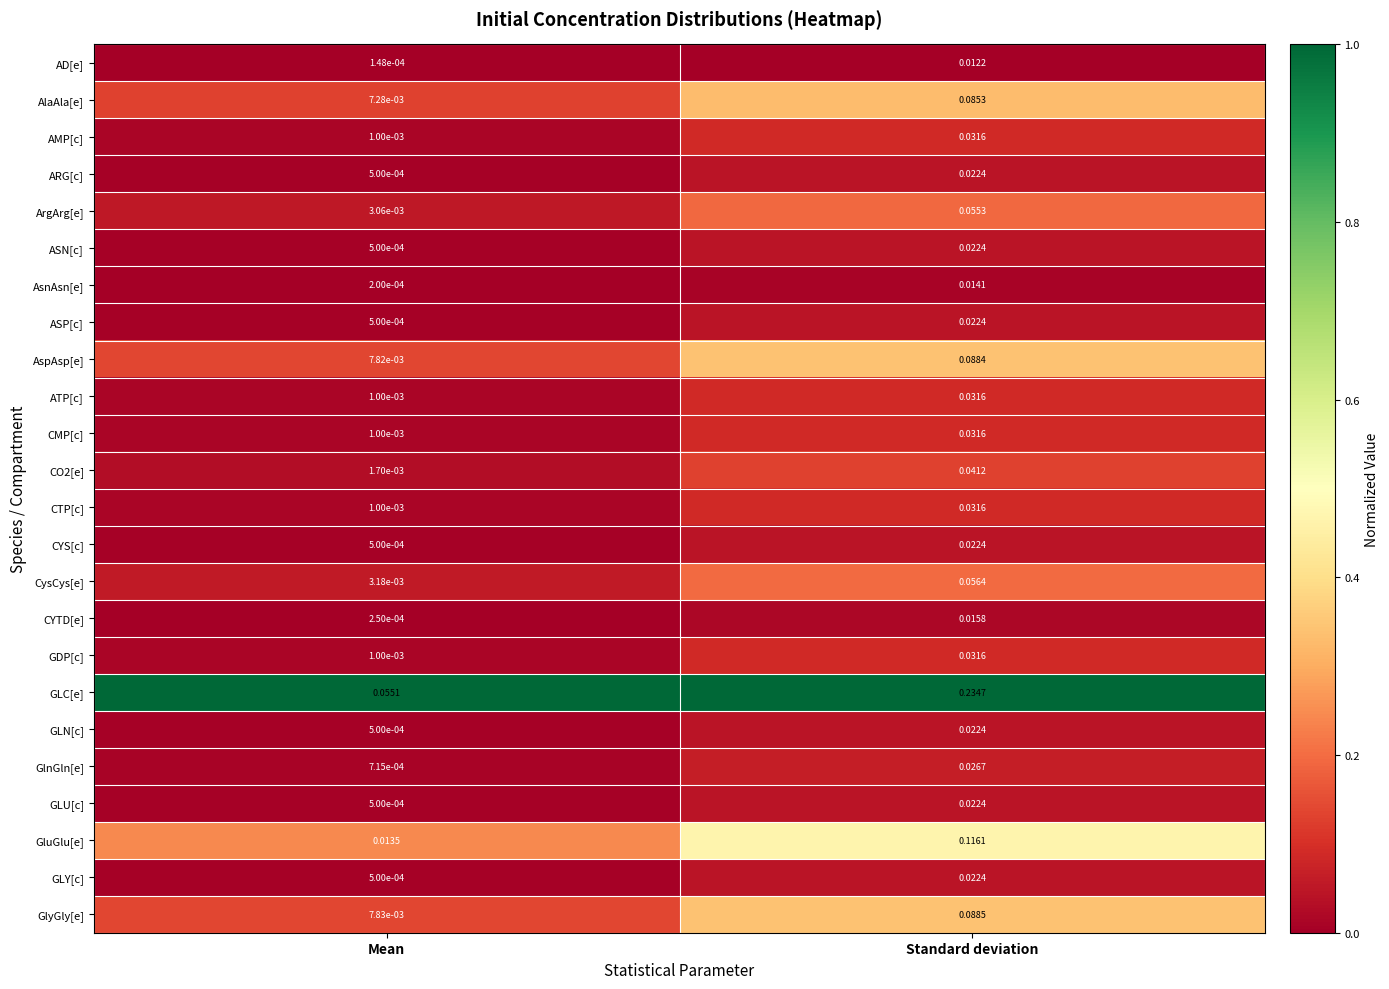

Which series changed the most between Mean and Standard deviation?

GLC[e]